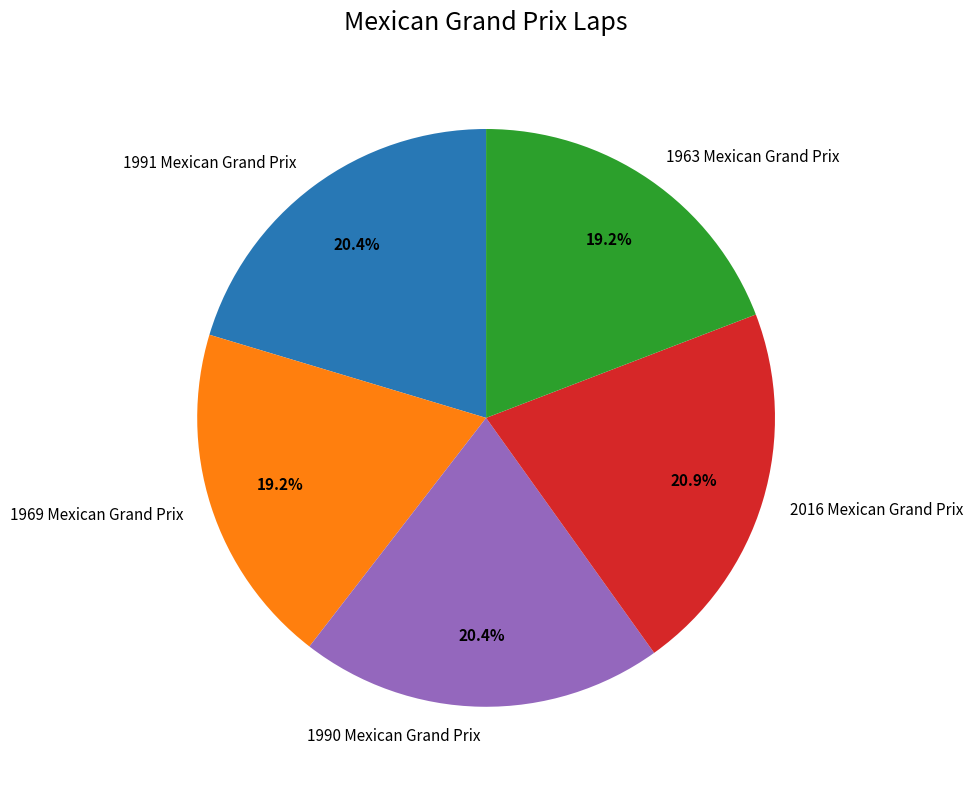

What is the total percentage of 1991 Mexican Grand Prix and 2016 Mexican Grand Prix?

41.3%